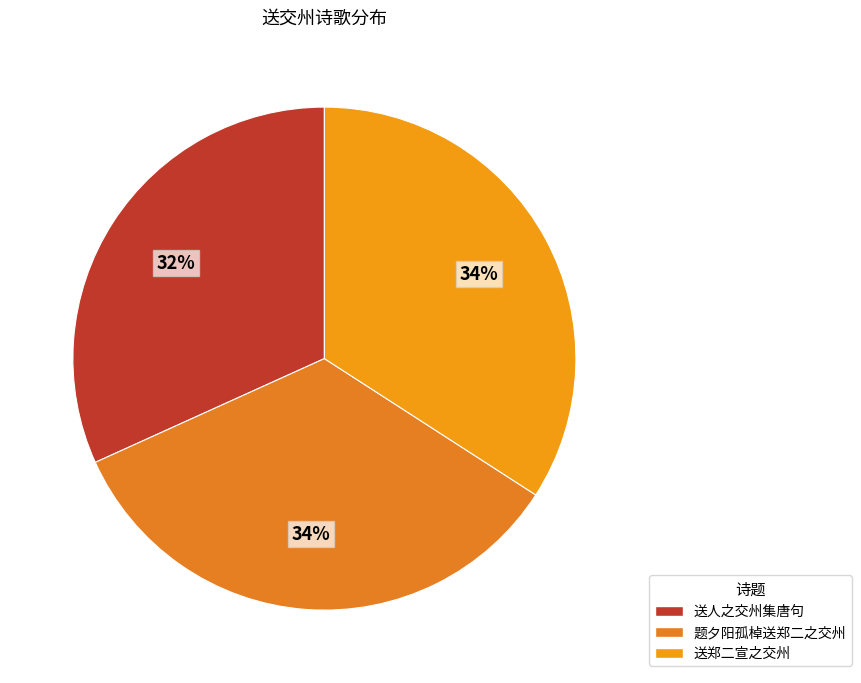

To the nearest percent, what percentage of the pie is 送郑二宣之交州?

34%